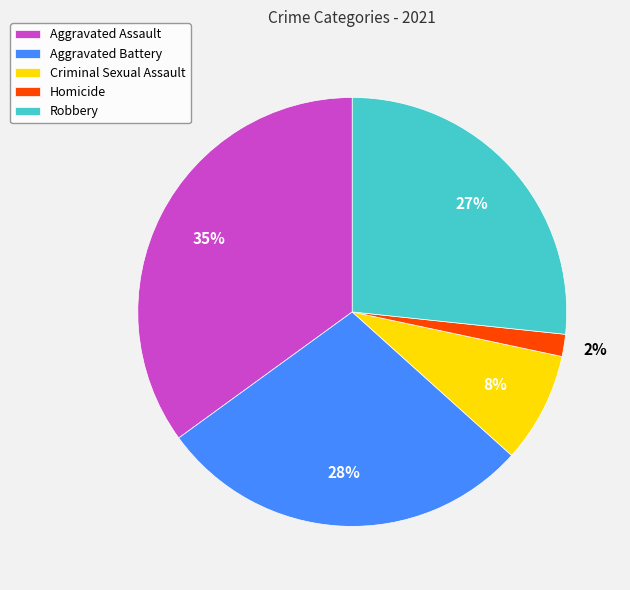

Rank the categories by value from lowest to highest.

Homicide, Criminal Sexual Assault, Robbery, Aggravated Battery, Aggravated Assault